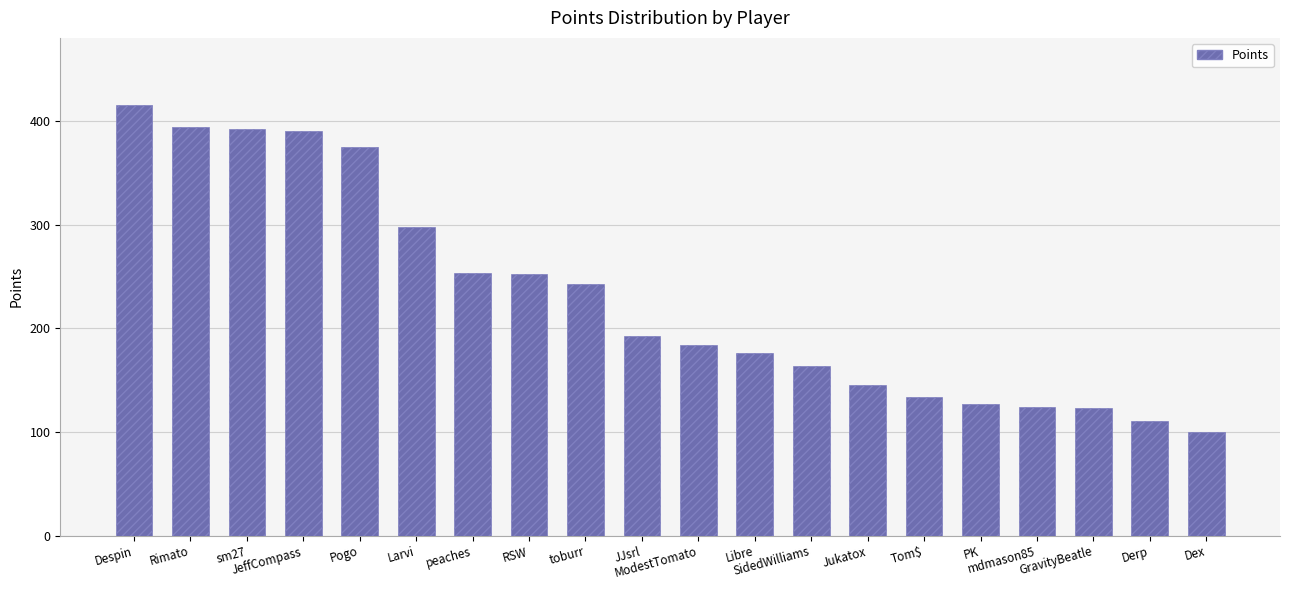

Which has a higher value, ModestTomato or Despin?

Despin